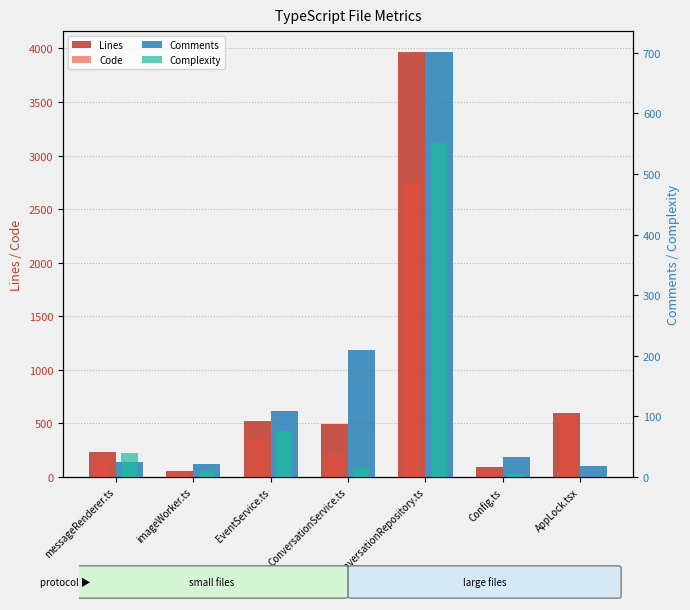

What is the minimum value for Code?

23